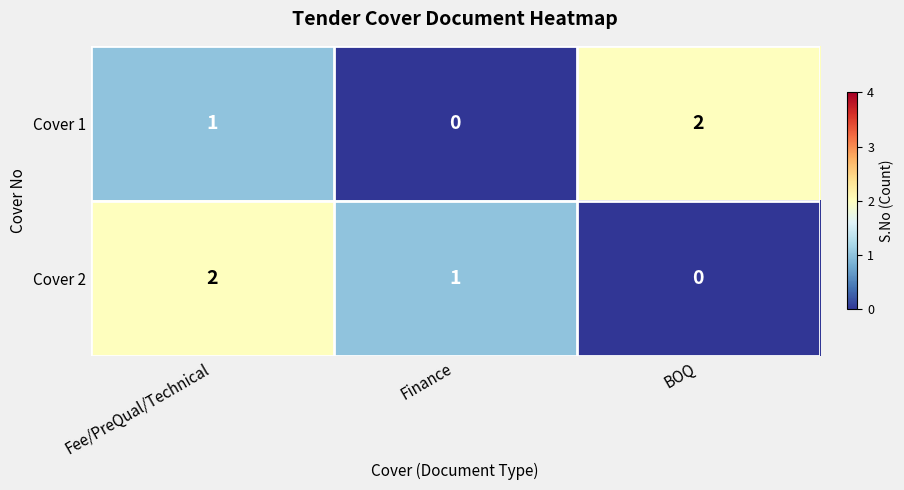

Count the number of data series in this chart.

2